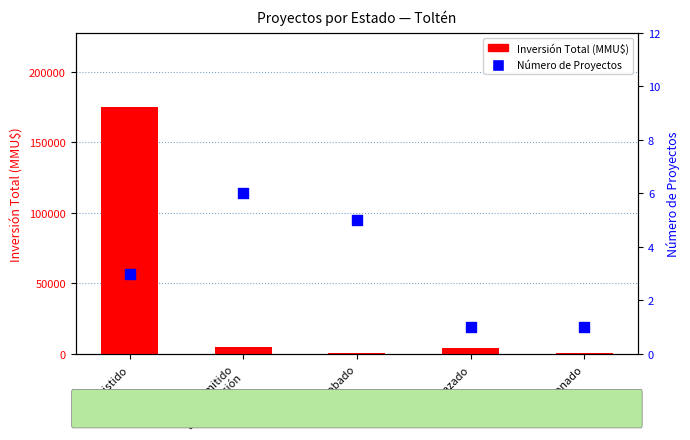

What is the total value across all series at No Admitido
a Tramitación?

4862